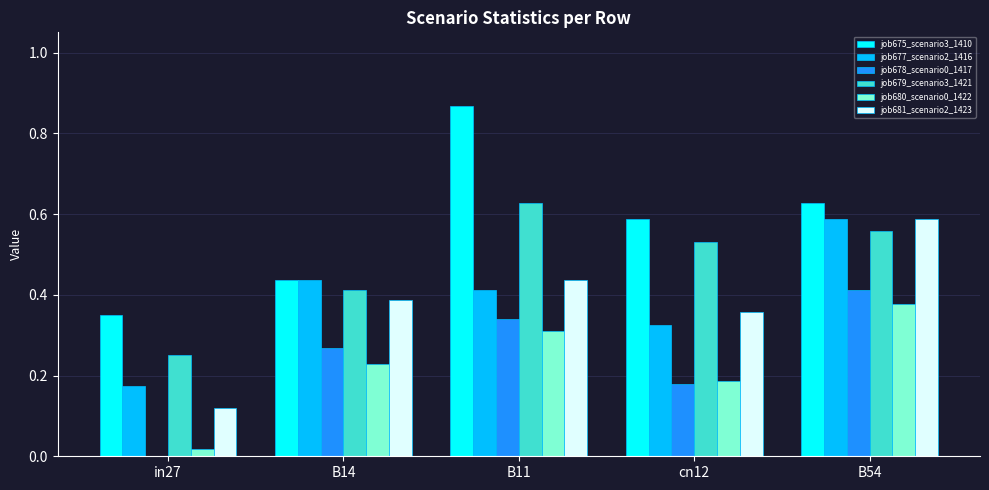

Does the chart contain stacked bars?

No